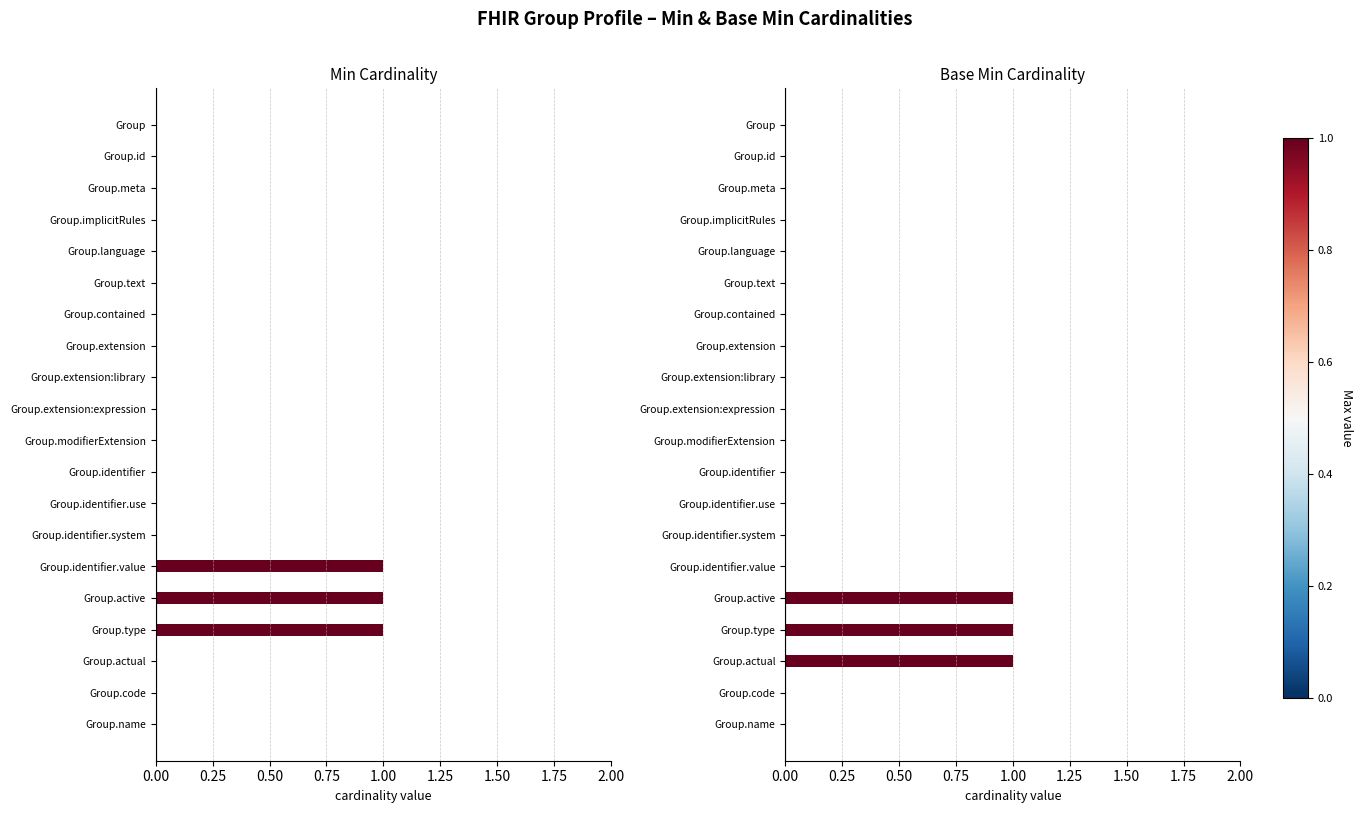

Between Group.language and Group.active, which series saw the biggest shift?

Min